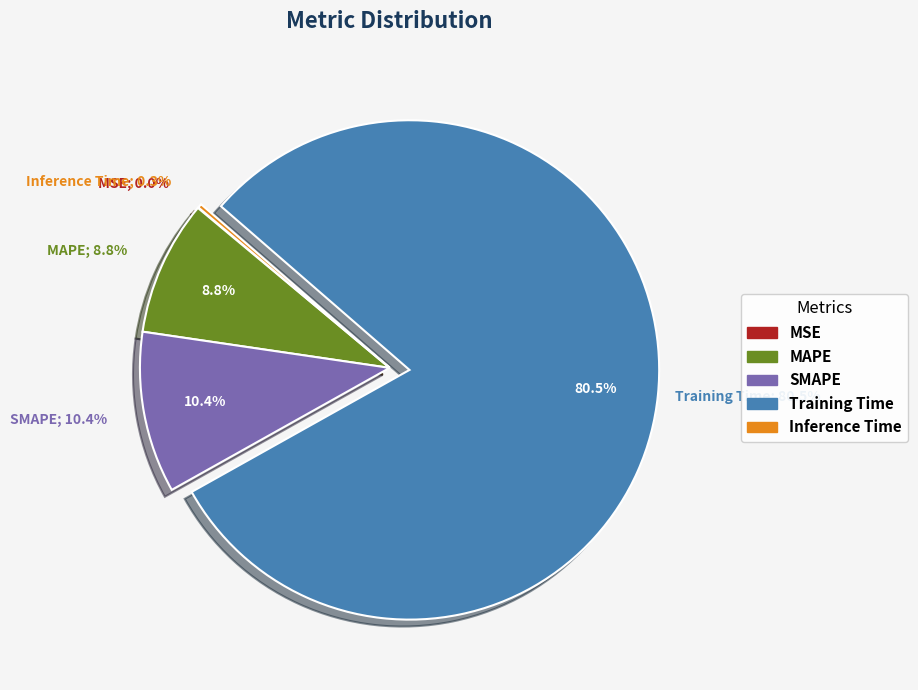

Is there a majority slice in this chart?

Yes